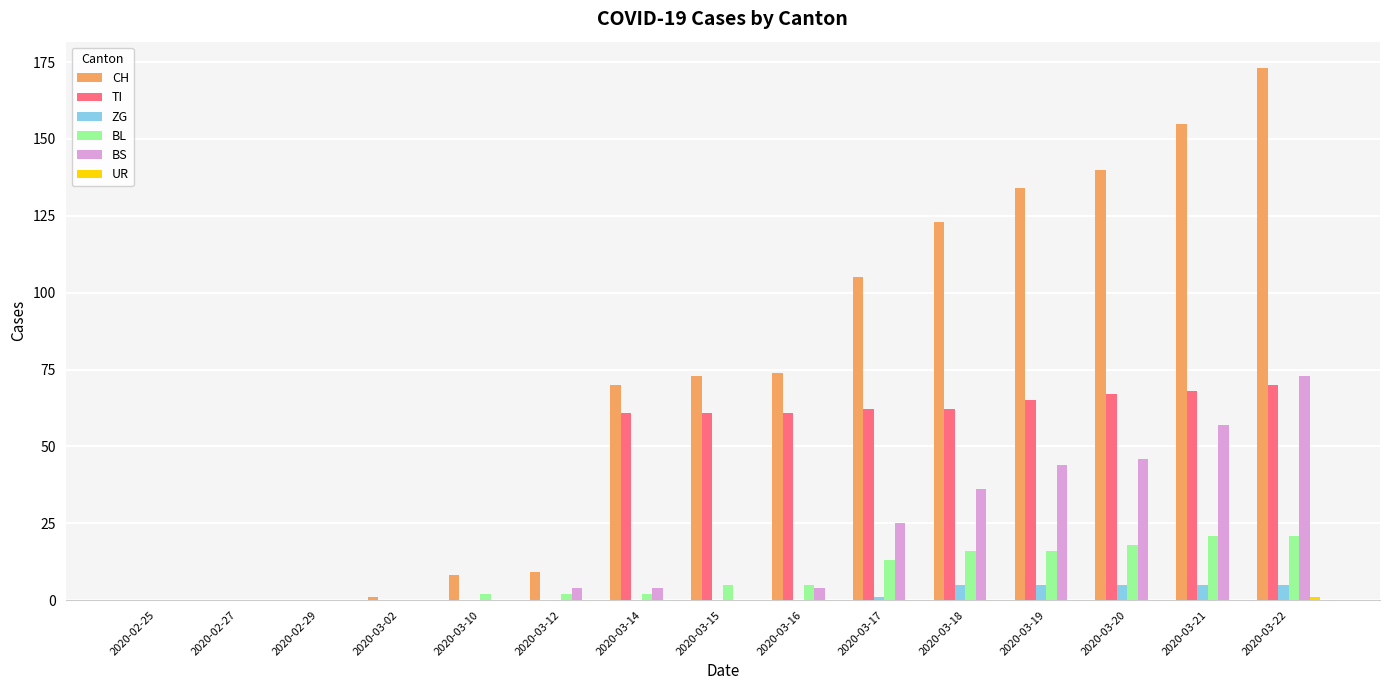

True or false: BS has a value of -38 at 2020-03-02.

False